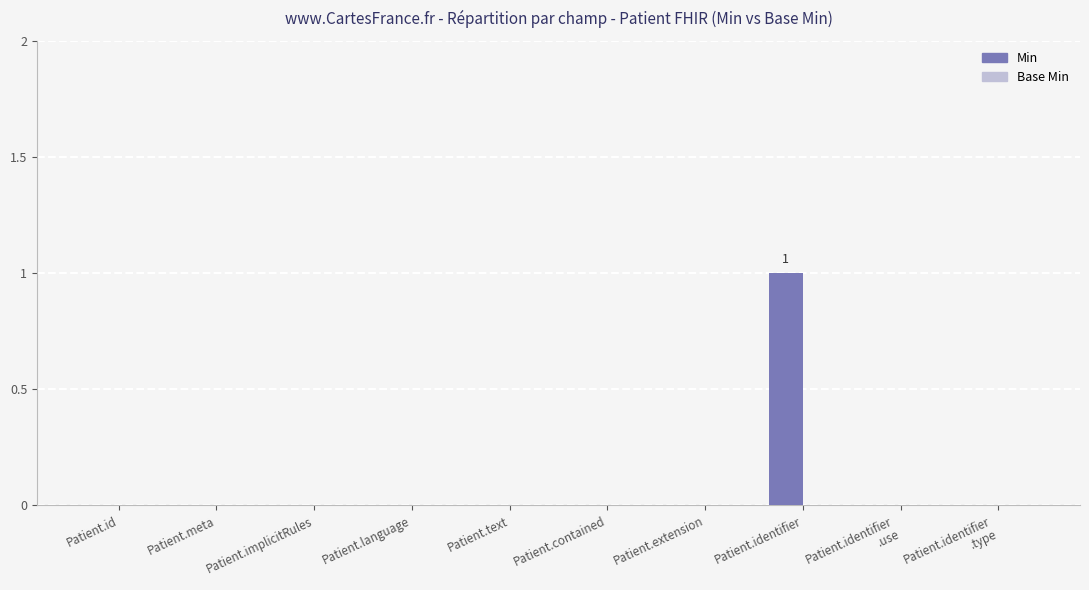

Are the bars horizontal?

No